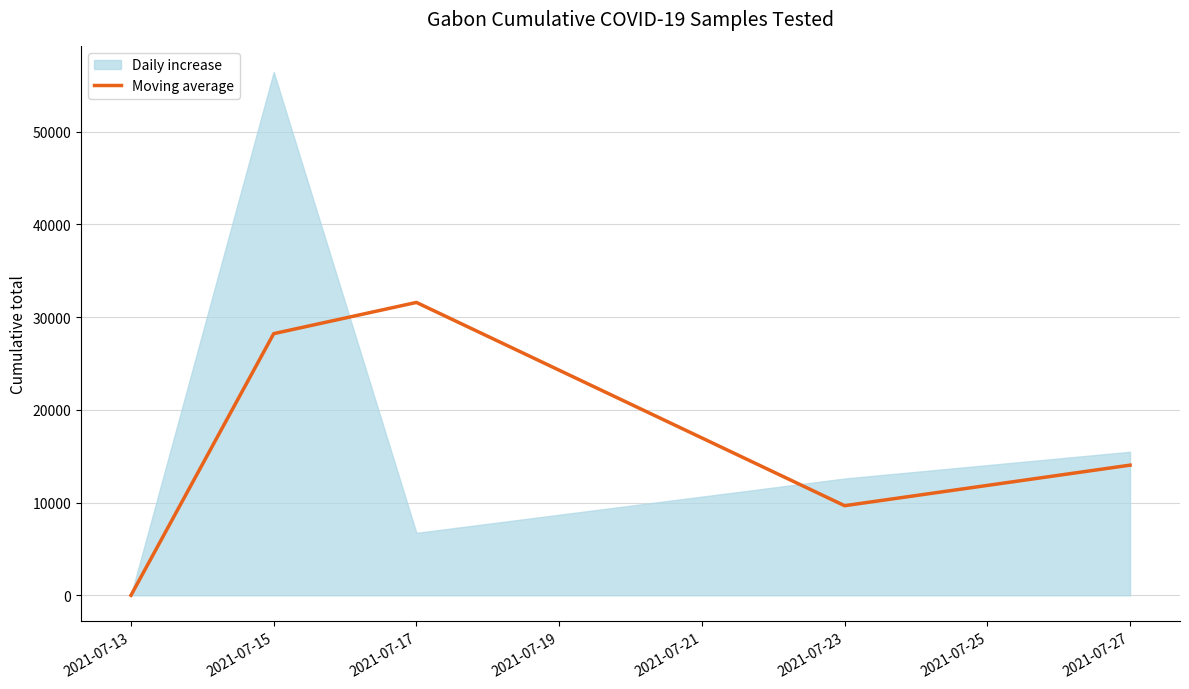

True or false: the data shows 0.0 at 2021-07-13.

True